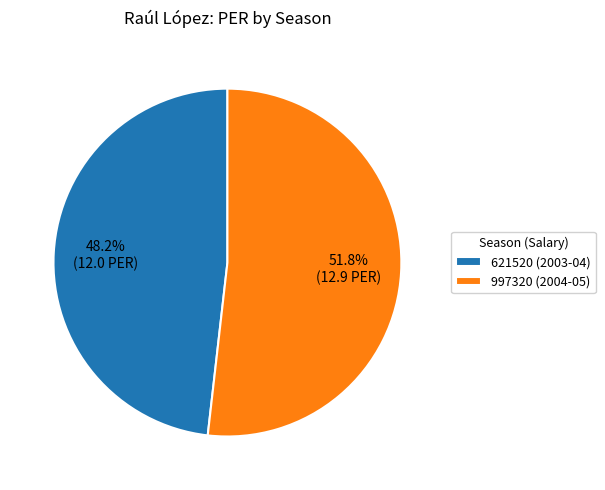

True or false: 621520 (2003-04) accounts for 48% of the total.

True